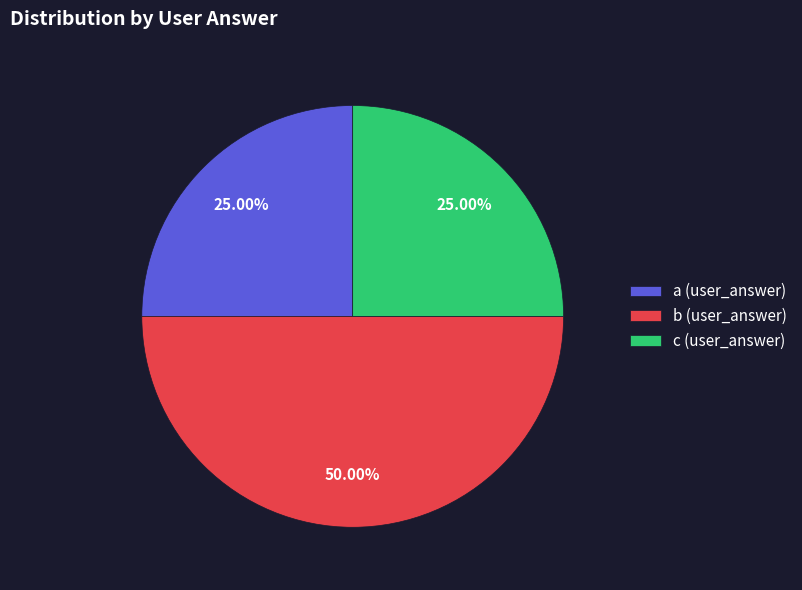

True or false: b (user_answer) accounts for 50% of the total.

True